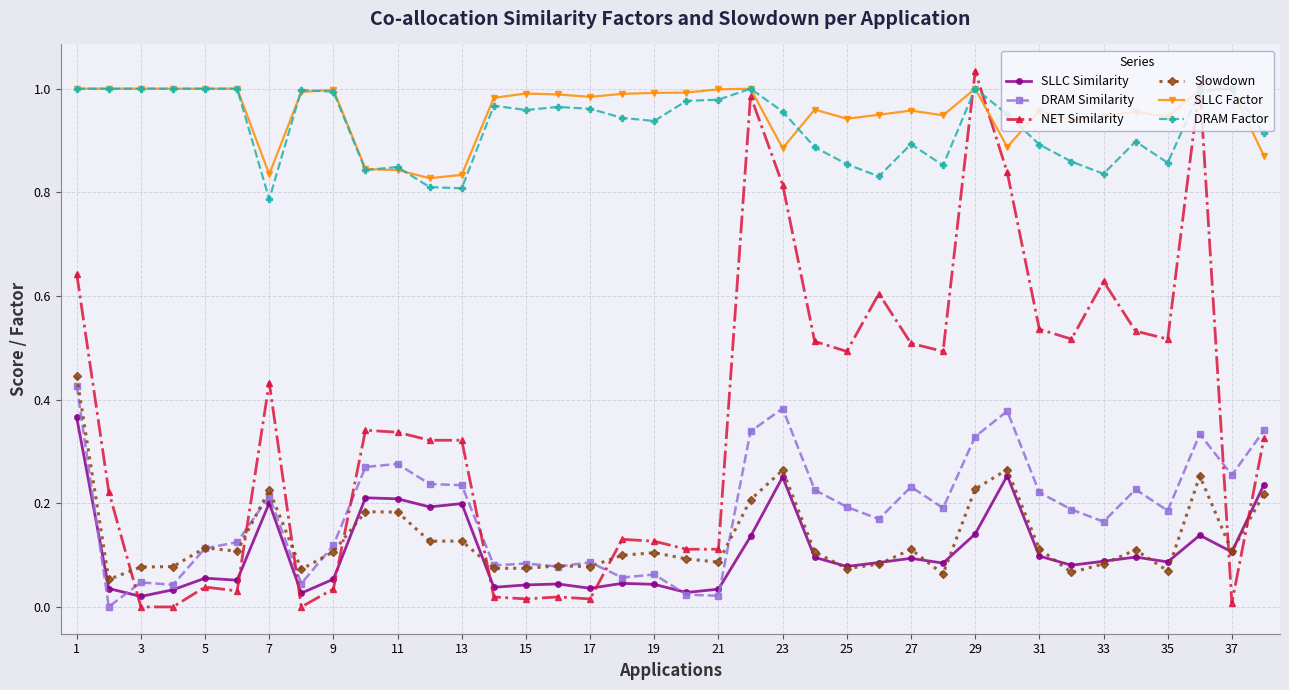

Which series has the widest spread of values?

NET Similarity